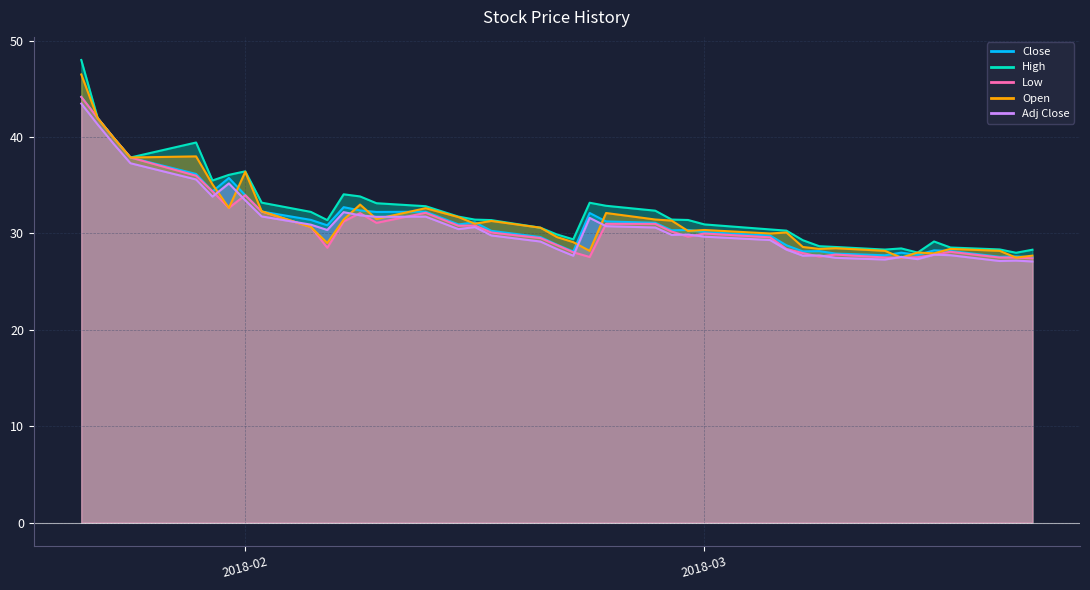

How many lines are shown in the chart?

5